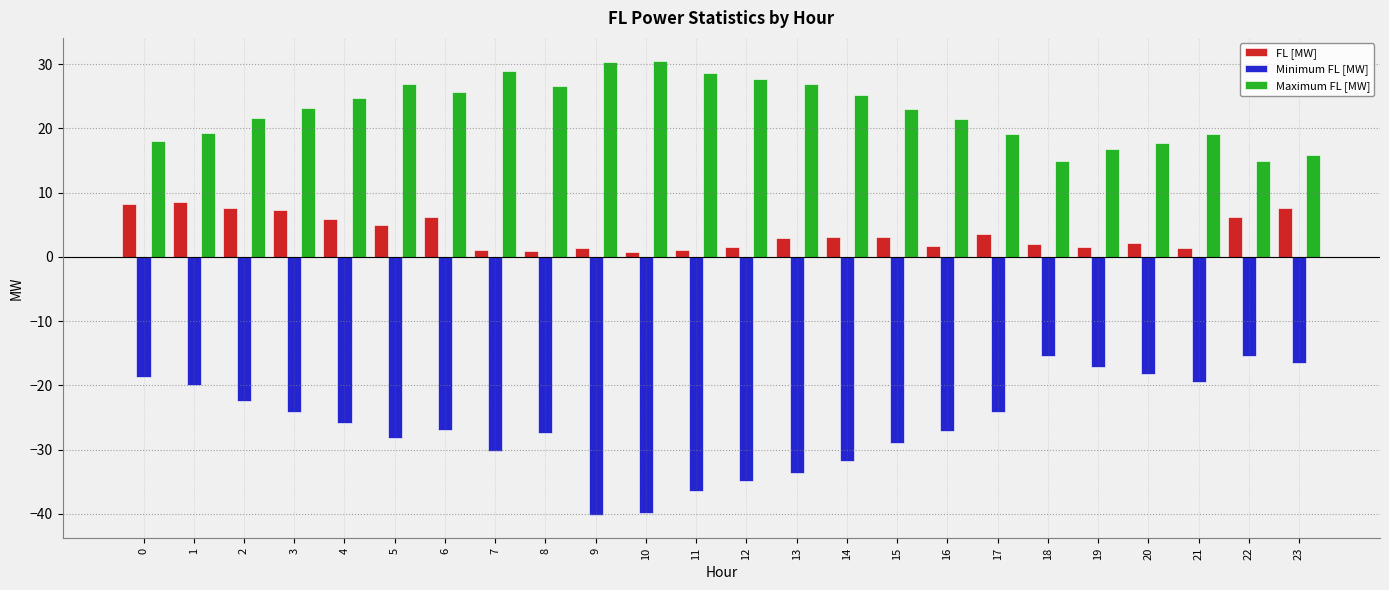

How many groups of bars are there?

24